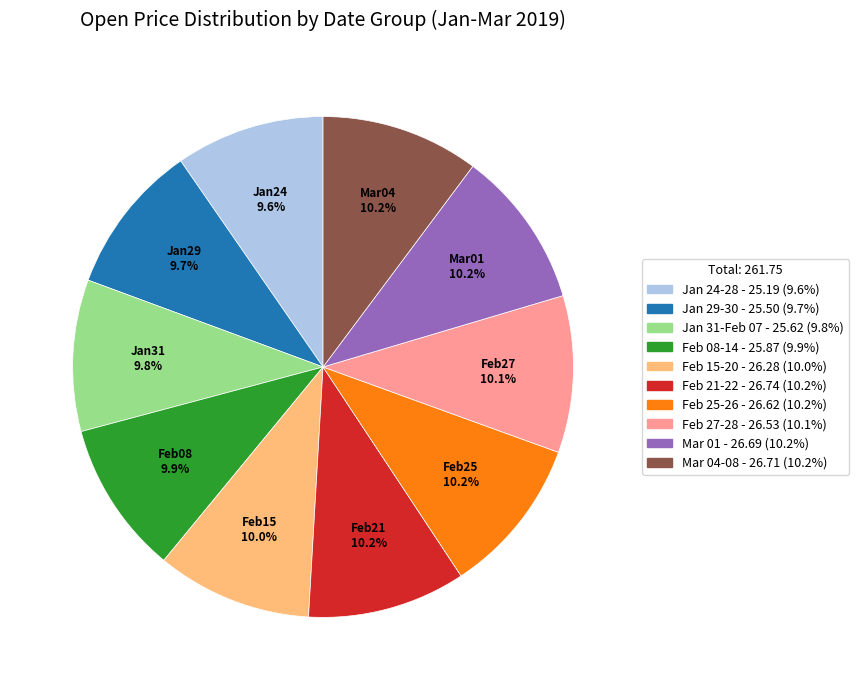

How many slices are in this pie chart?

10